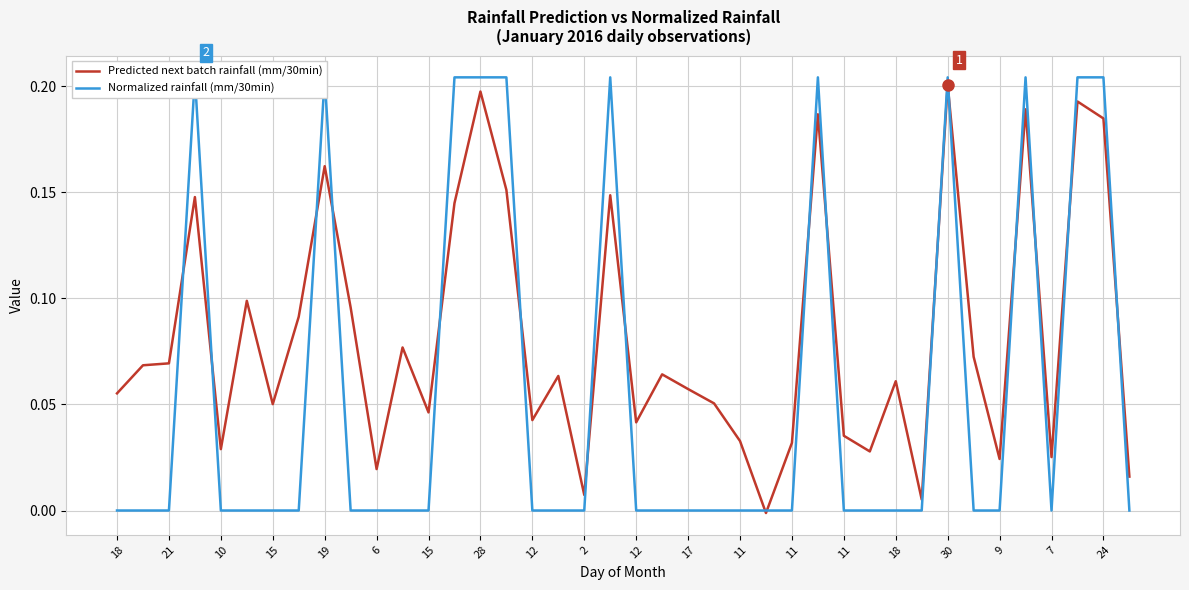

Rank the series by their maximum value, from highest to lowest.

Normalized rainfall (mm/30min), Predicted next batch rainfall (mm/30min)